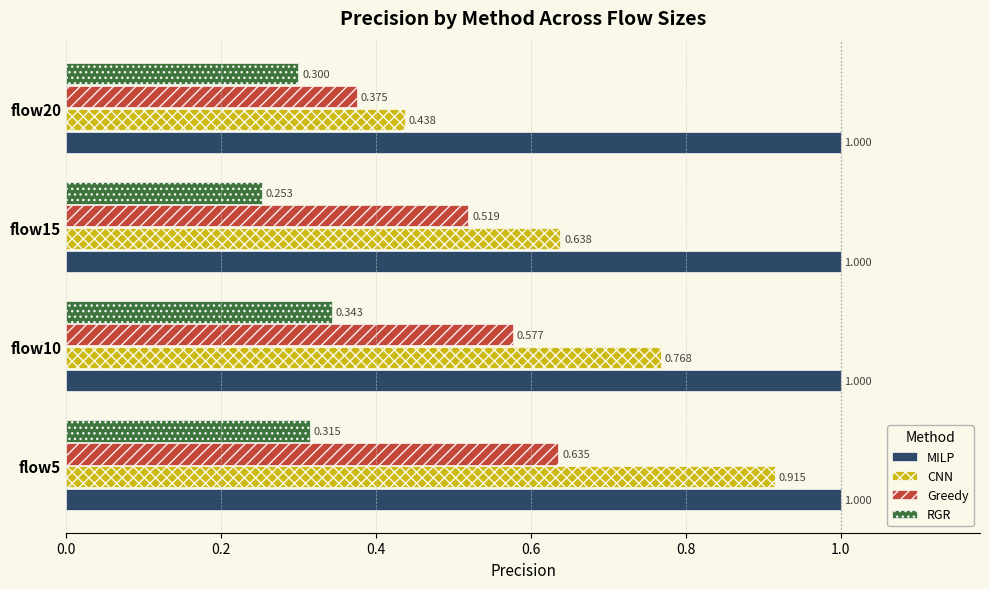

Is the value of CNN at flow10 greater than the value of Greedy at flow10?

Yes